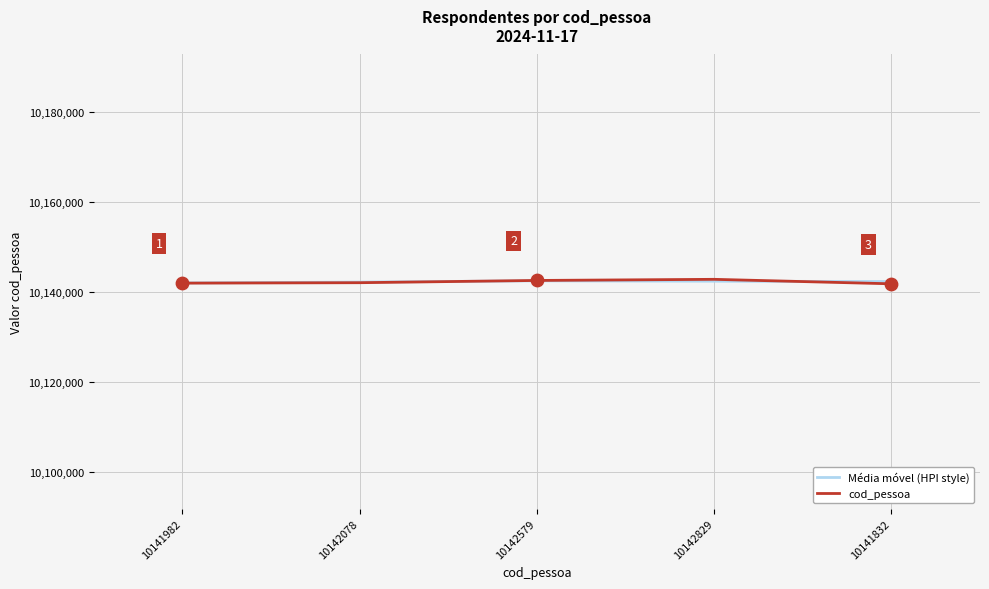

What is the total value across all series at 10142078?

20284291.0